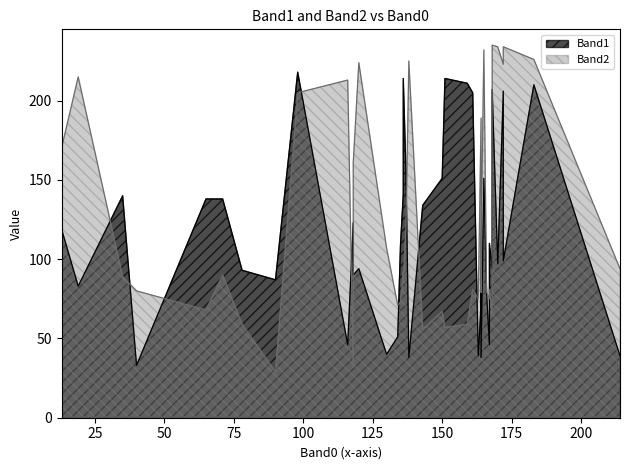

How many values in the Band2 series are below 90?

20